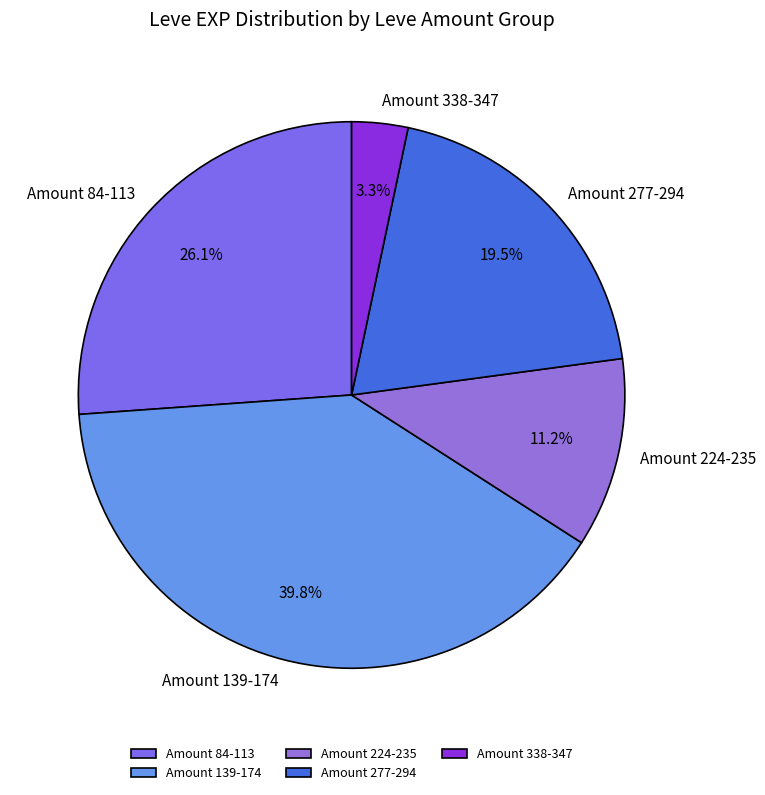

What is the ratio of the value at Amount 139-174 to the value at Amount 277-294?

2.0